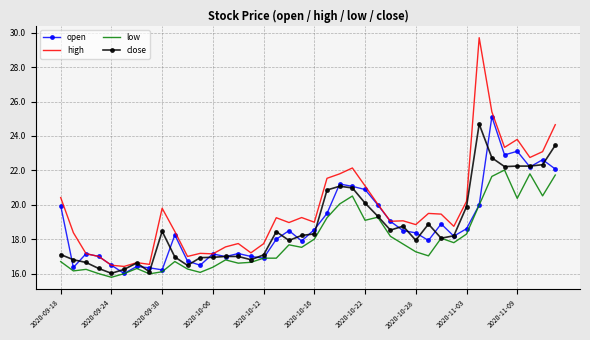

Which series has the widest spread of values?

high